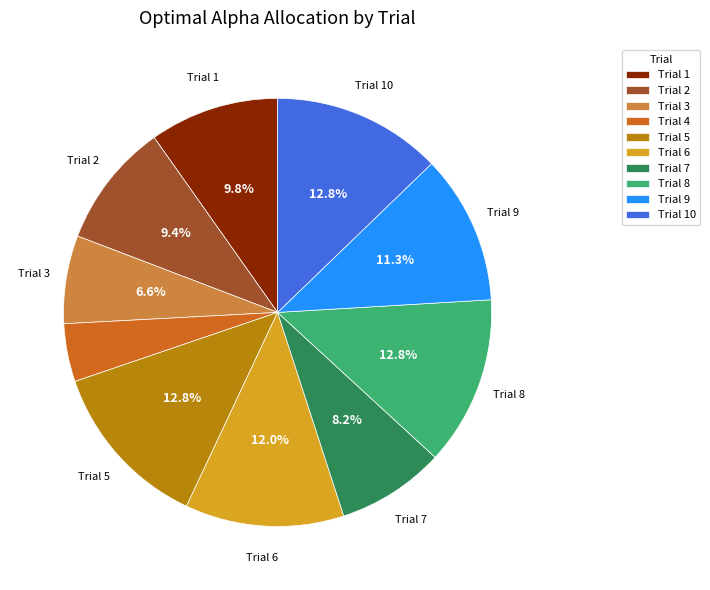

Does any single category account for the majority?

No